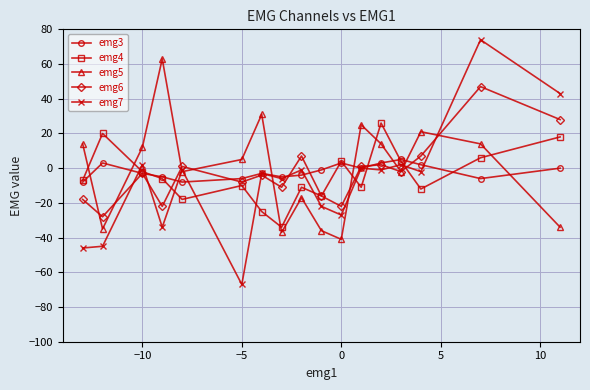

How many series are shown in this chart?

5